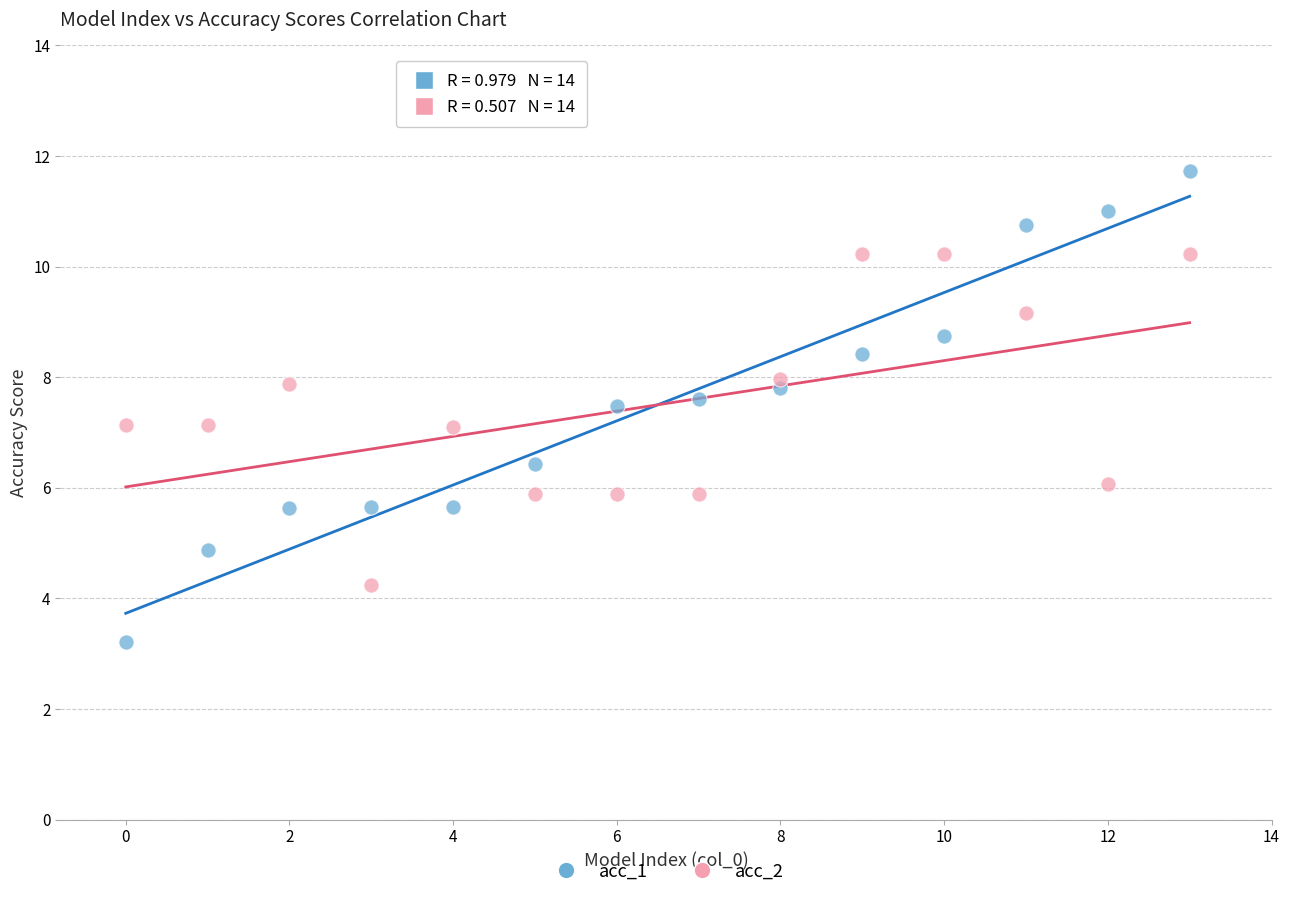

Which series has the widest spread of Y values?

acc_1